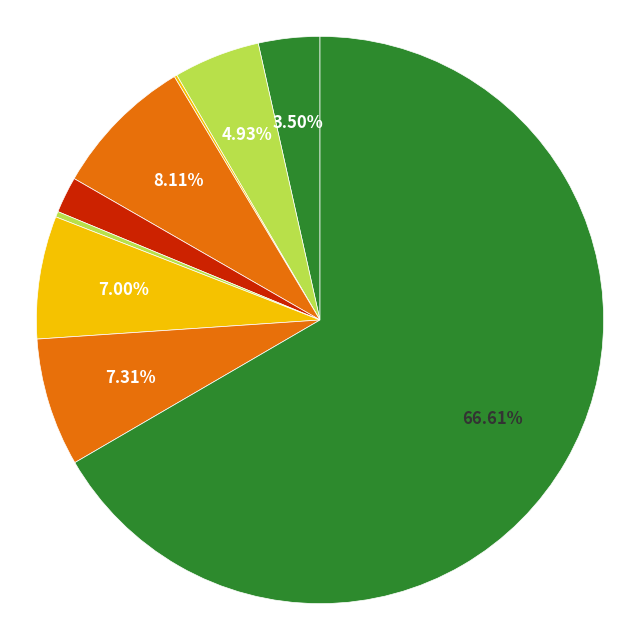

Which category accounts for the majority?

Theft